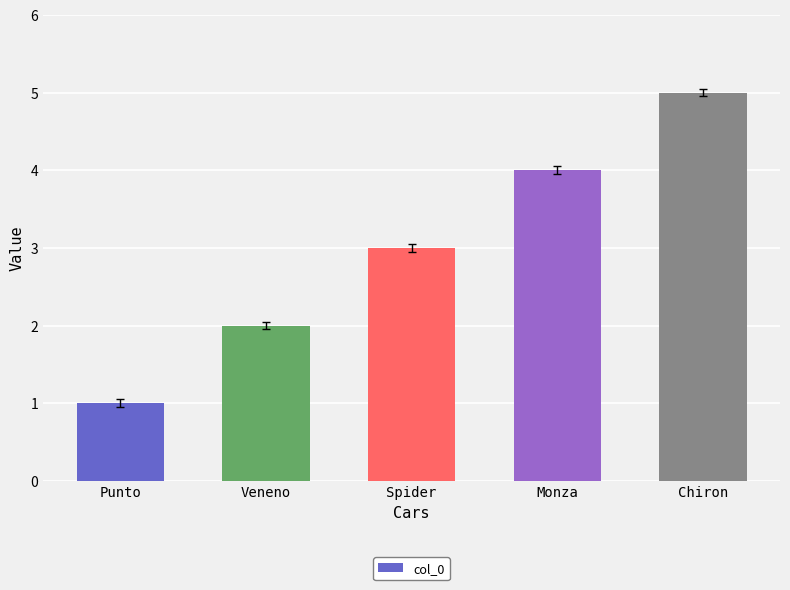

What is the change in value from Veneno to Spider?

+1